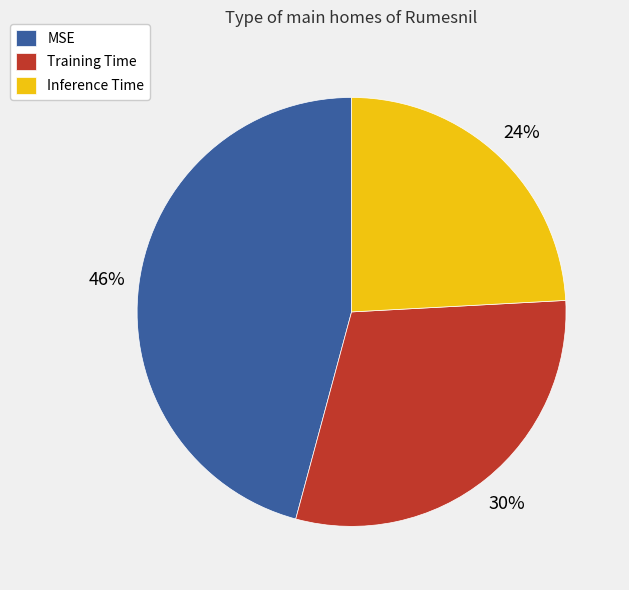

What is the smallest slice in the pie chart?

Inference Time